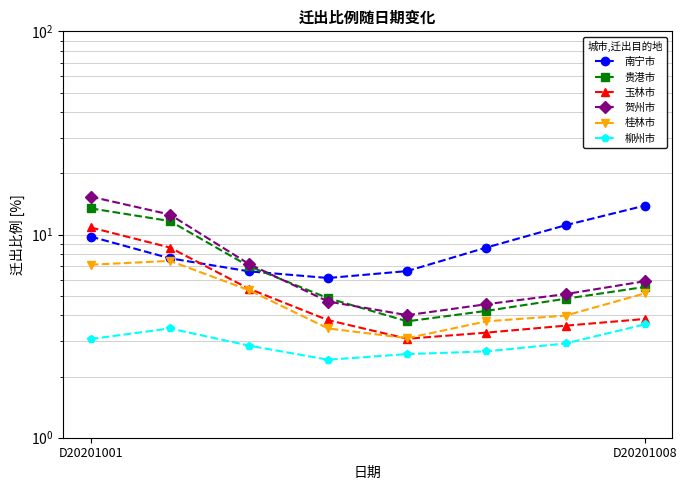

True or false: 贺州市 and 玉林市 cross at least once.

False